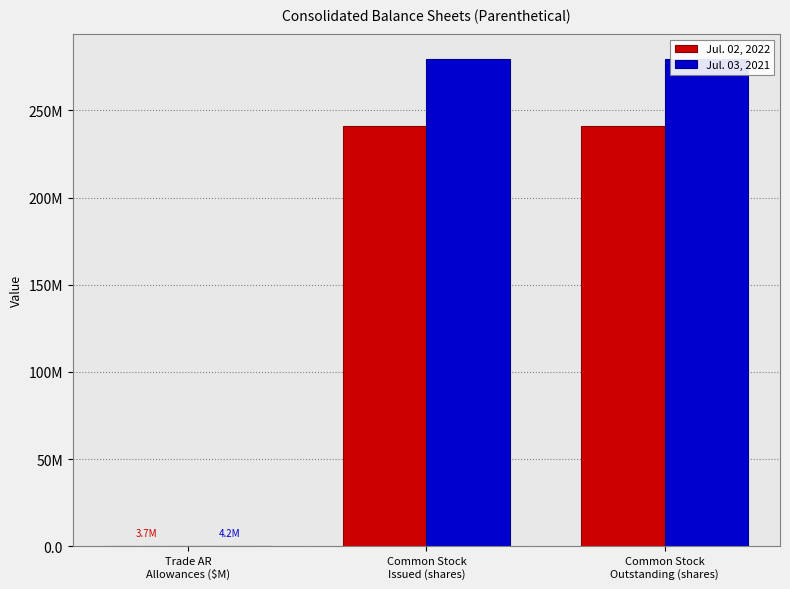

At Common Stock
Issued (shares), list the series in order from smallest to largest.

Jul. 02, 2022, Jul. 03, 2021